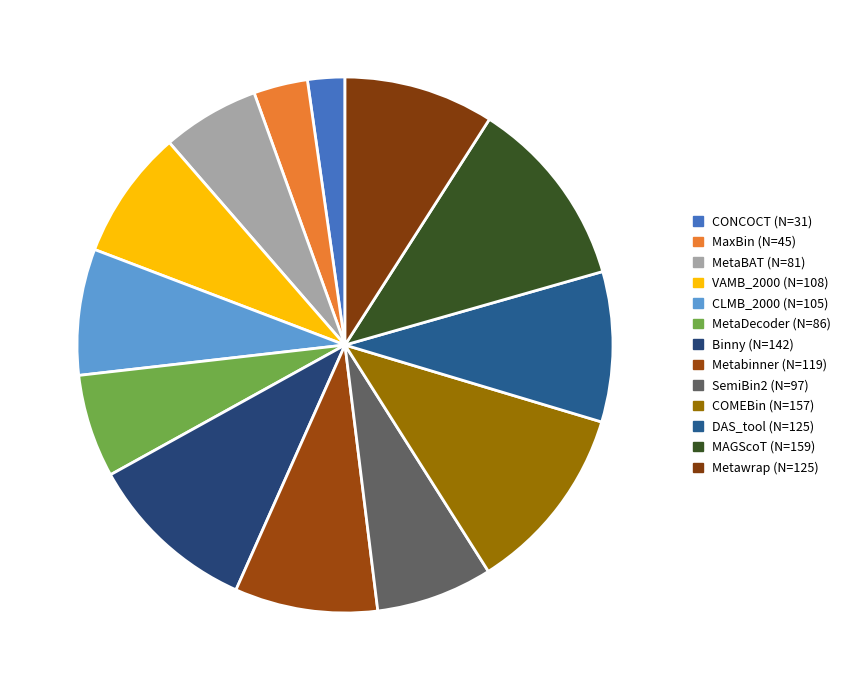

Approximately how many times larger is the value at Metawrap compared to SemiBin2?

1.3